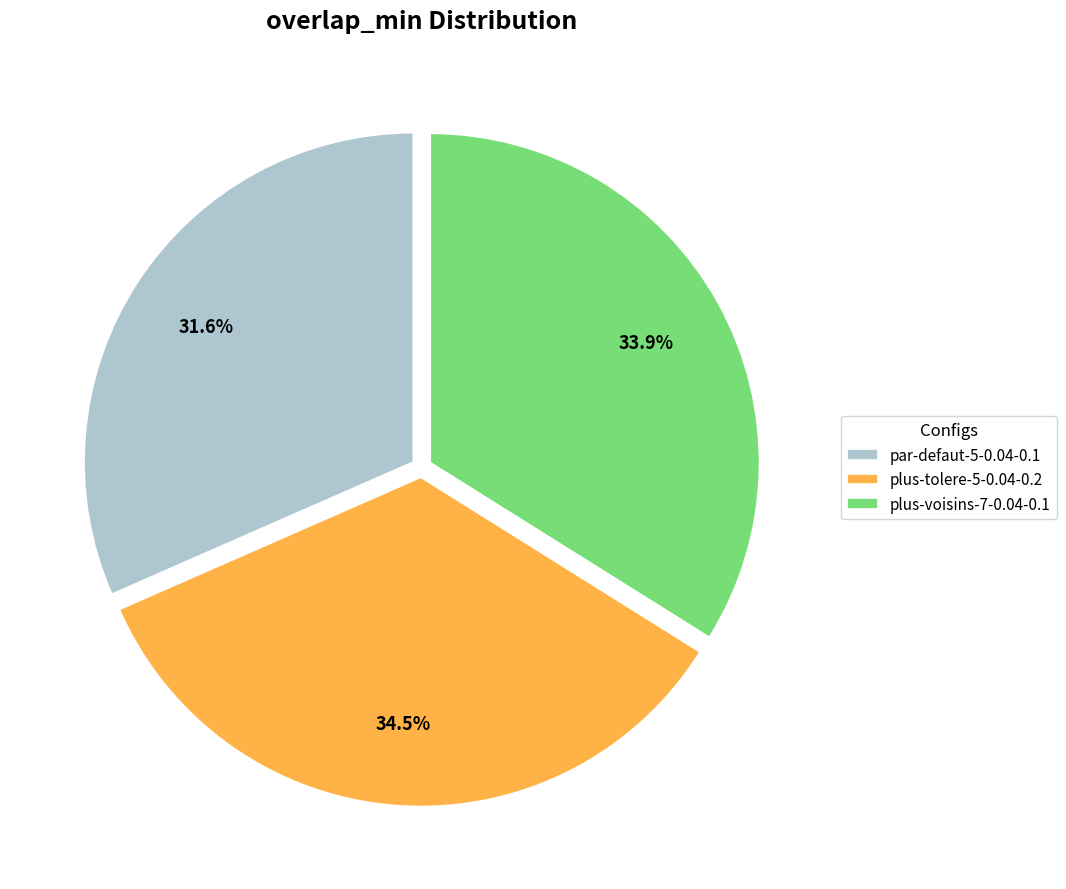

What is the smallest slice in the pie chart?

par-defaut-5-0.04-0.1